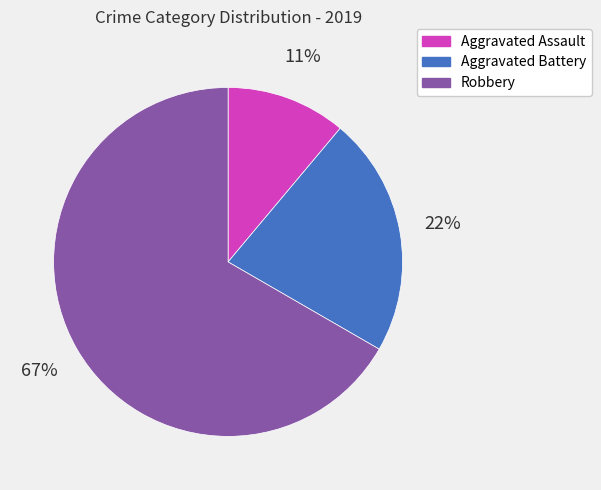

To the nearest percent, what is the combined percentage of Aggravated Assault and Aggravated Battery?

33%